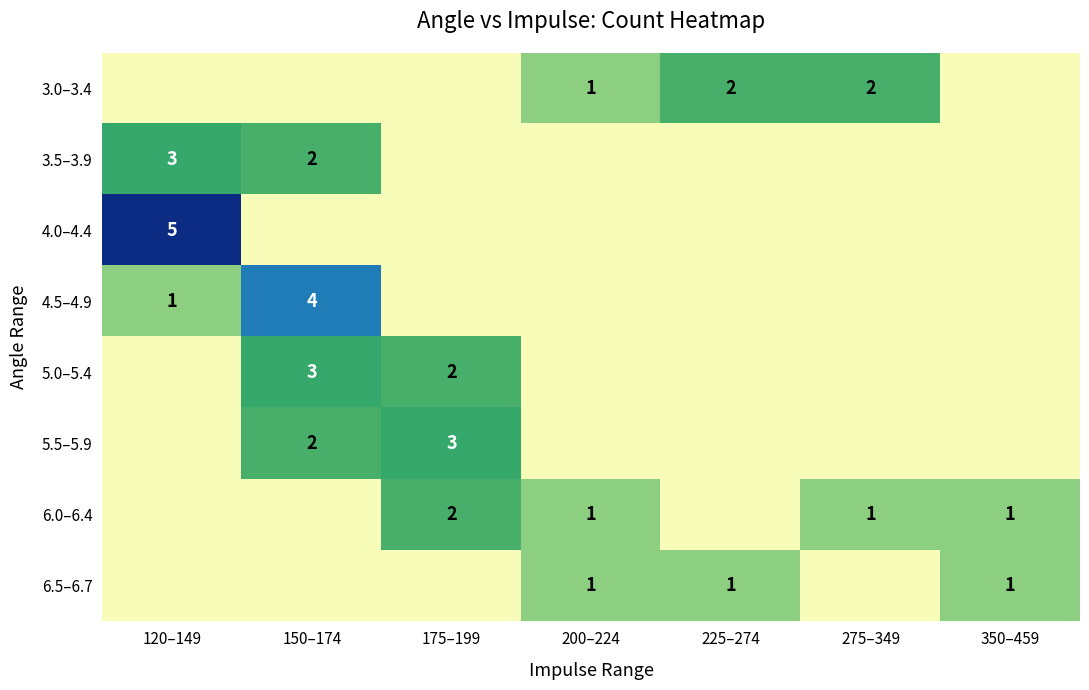

The 6.5–6.7 series shows -1 at 275–349. True or false?

False